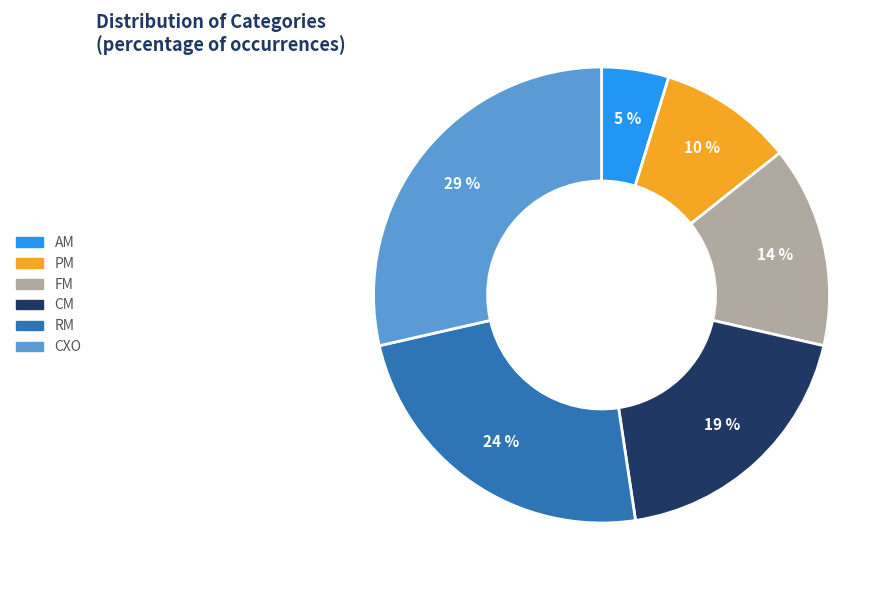

What percentage is the CM slice, to the nearest percent?

19%